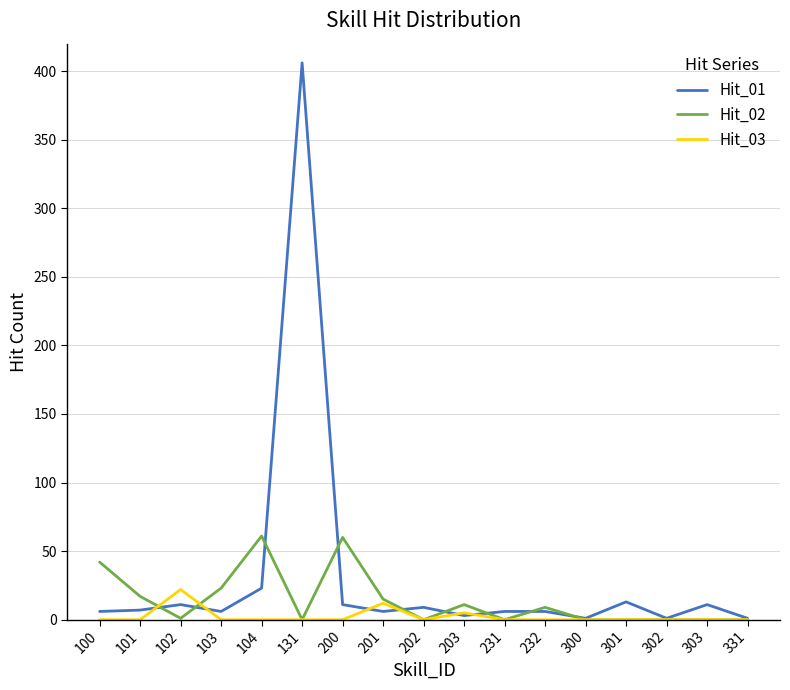

In Hit_03, how many points are higher than both neighbors (excluding endpoints)?

3